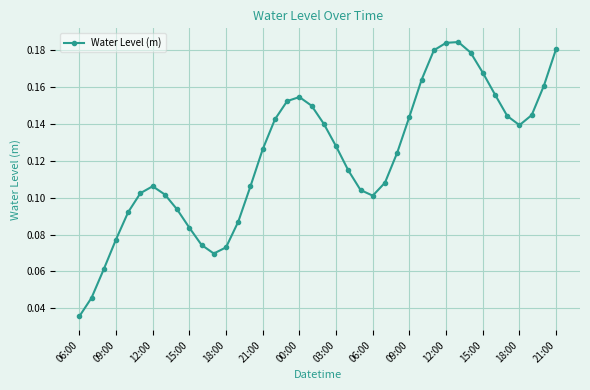

What is the sum of all values?

4.9